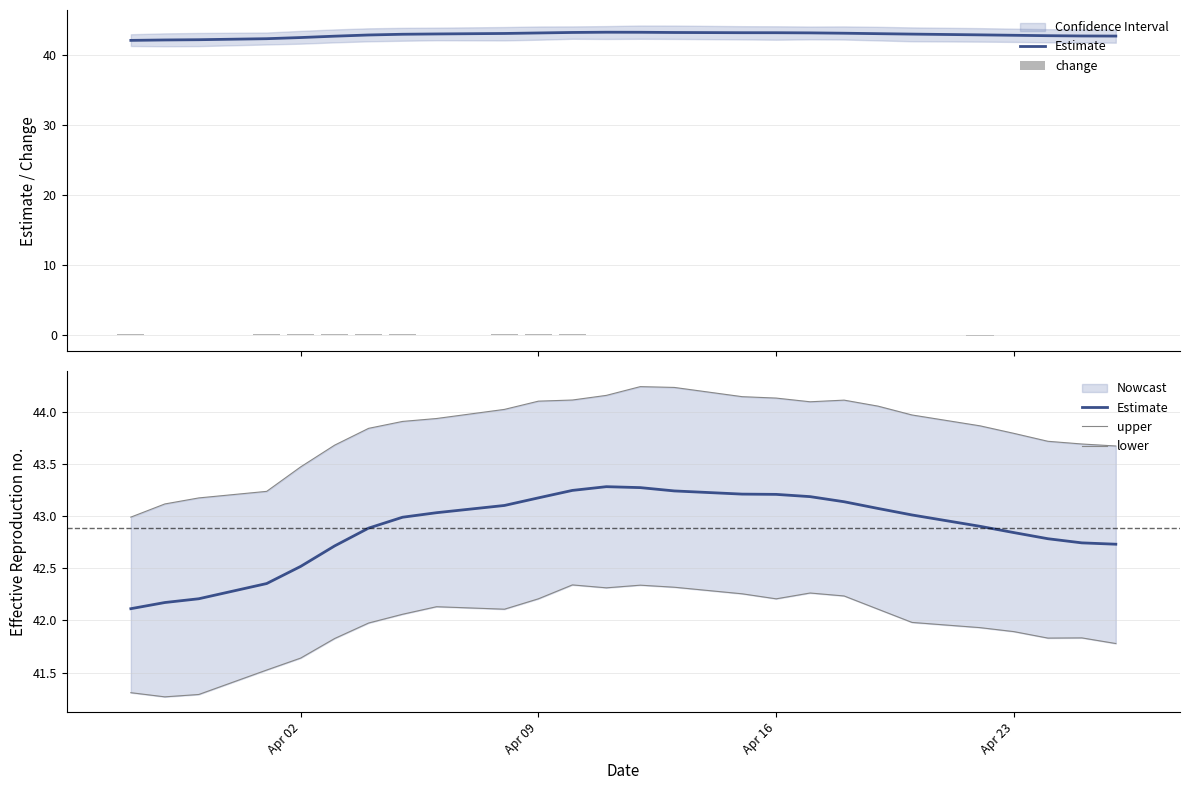

Reading right to left, extract all data points from this chart.

Estimate: 42.7	42.7	42.8	42.8	42.9	43.0	43.1	43.1	43.2	43.2	43.2	43.2	43.3	43.3	43.2	43.2	43.1	43.0	43.0	42.9	42.7	42.5	42.4	42.2	42.2	42.1
change: -0.0	-0.0	-0.1	-0.1	-0.1	-0.1	-0.1	-0.0	-0.0	-0.0	-0.0	-0.0	-0.0	0.0	0.1	0.1	0.1	0.0	0.1	0.2	0.2	0.2	0.1	0.0	0.1	0.1
upper: 43.7	43.7	43.7	43.8	43.9	44.0	44.1	44.1	44.1	44.1	44.1	44.2	44.2	44.2	44.1	44.1	44.0	43.9	43.9	43.8	43.7	43.5	43.2	43.2	43.1	43.0
lower: 41.8	41.8	41.8	41.9	41.9	42.0	42.1	42.2	42.3	42.2	42.3	42.3	42.3	42.3	42.3	42.2	42.1	42.1	42.1	42.0	41.8	41.6	41.5	41.3	41.3	41.3